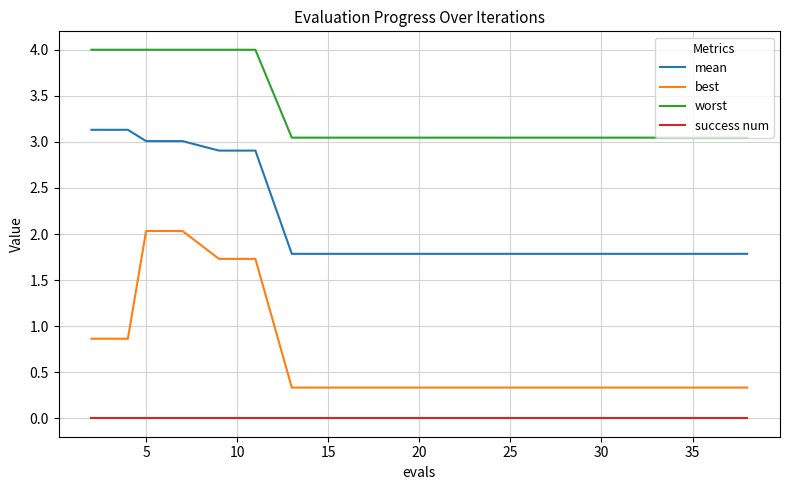

True or false: success num and worst intersect in this chart.

False